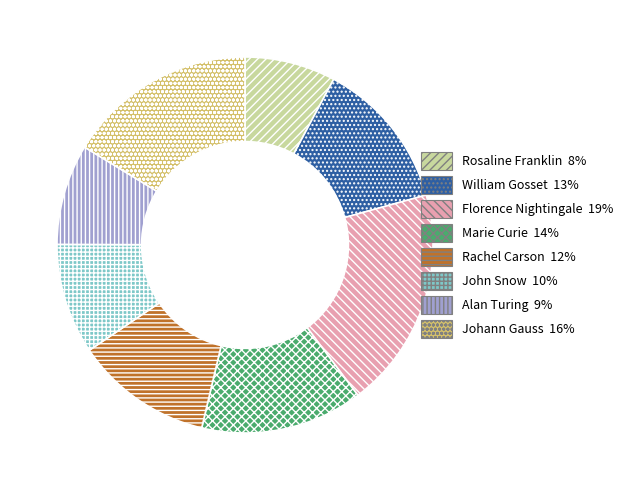

Does William Gosset represent more than half of the total?

No